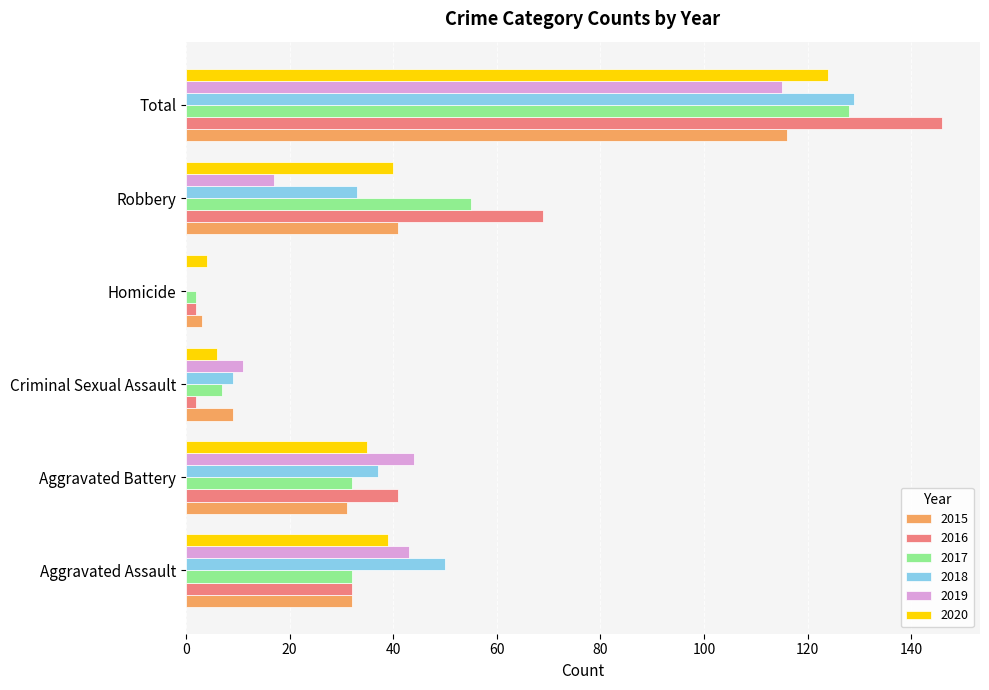

Where is 2017 nearest to the value 65?

Robbery